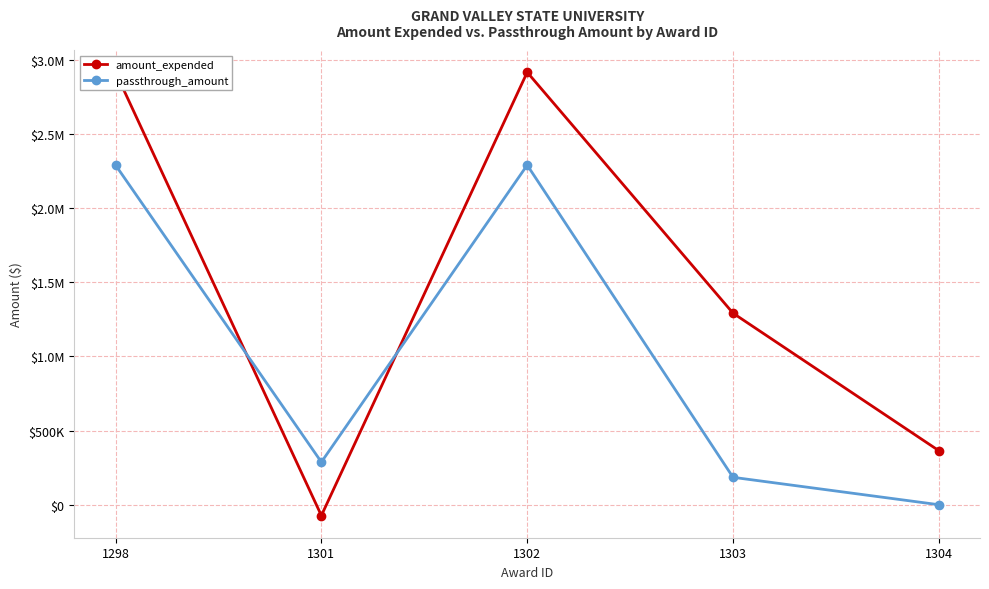

In passthrough_amount, how many points are higher than both neighbors (excluding endpoints)?

1